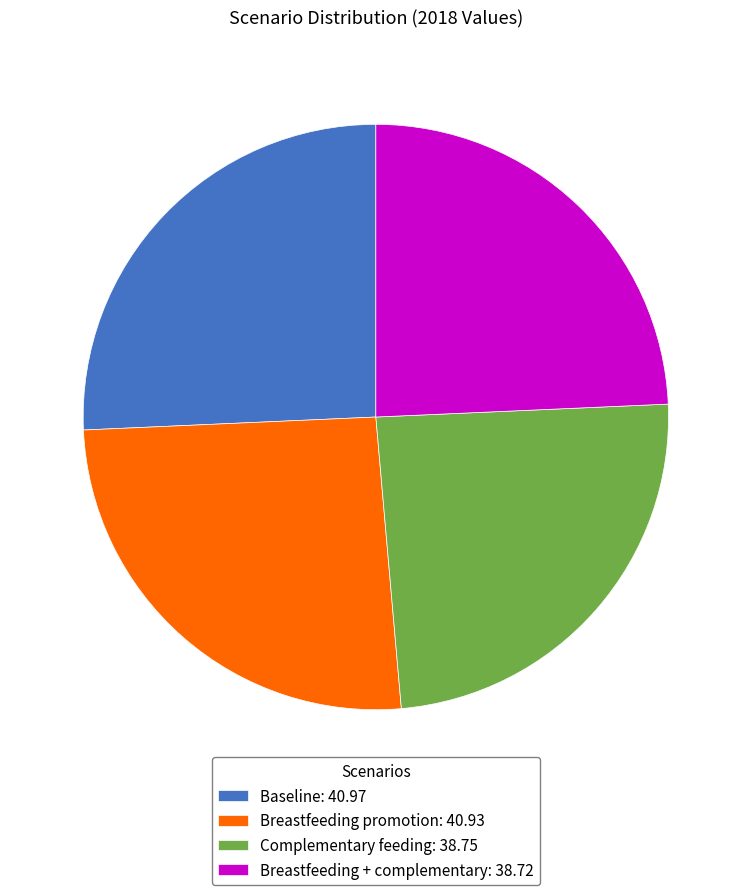

Approximately how many times larger is the value at Breastfeeding + complementary compared to Breastfeeding promotion?

0.9